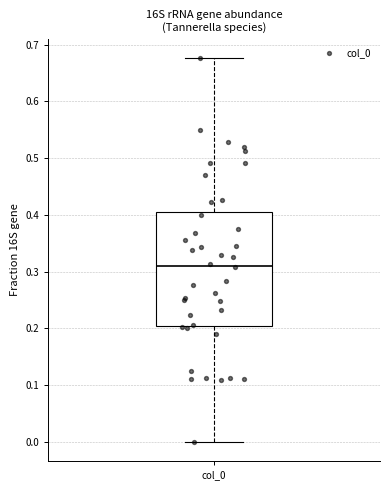

Where does the lower whisker of the box for col_0 end on the y-axis? The values are not printed on the chart, so give them approximately, as read against the axis.

0.00